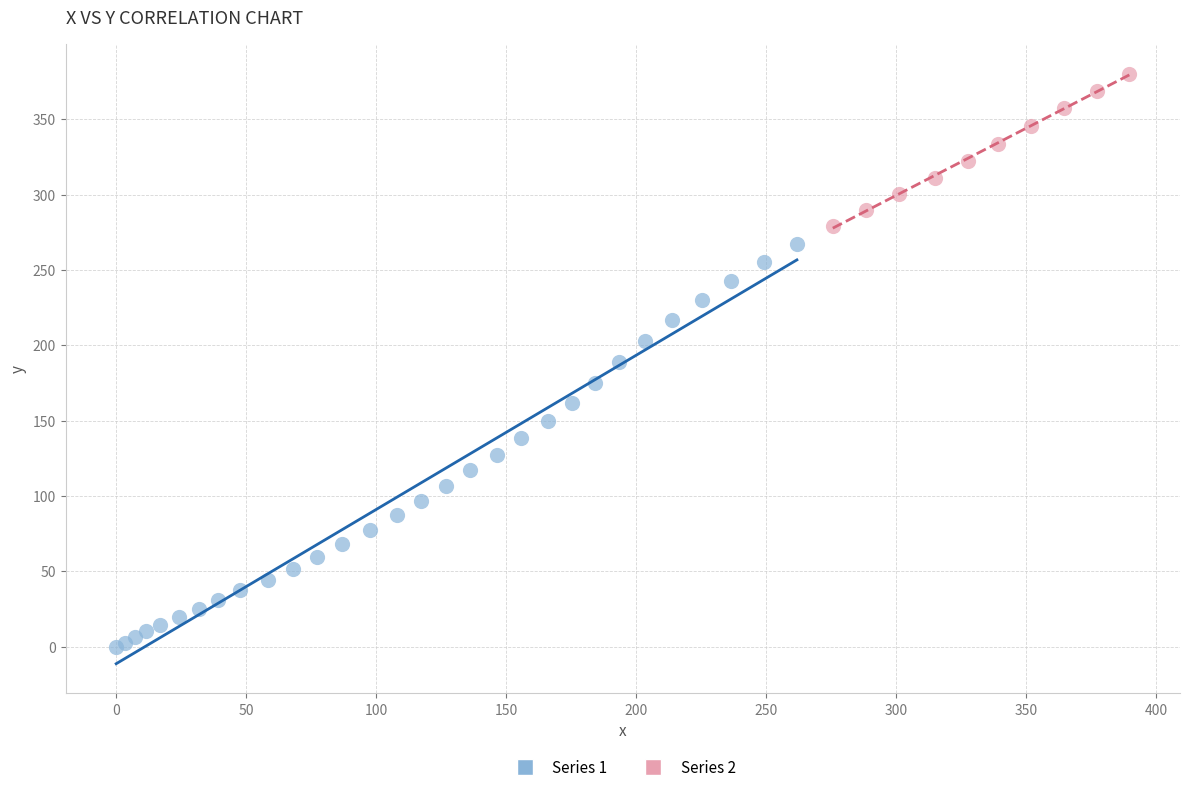

Which series reaches the minimum Y coordinate?

Series 1